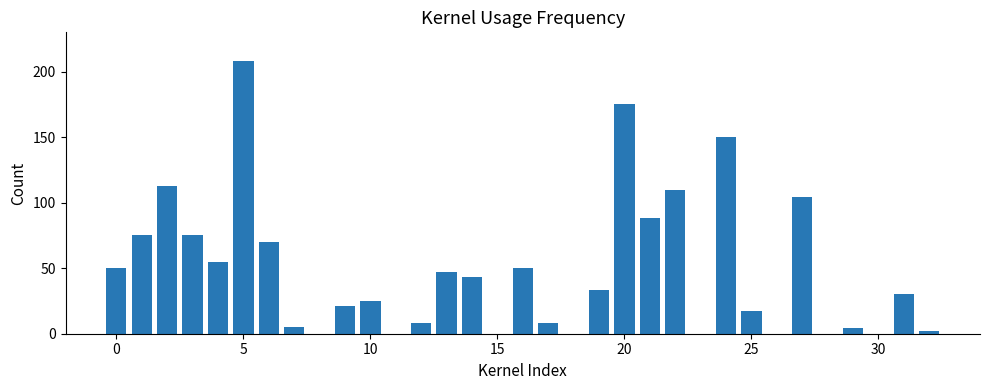

What is the greatest value displayed?

208